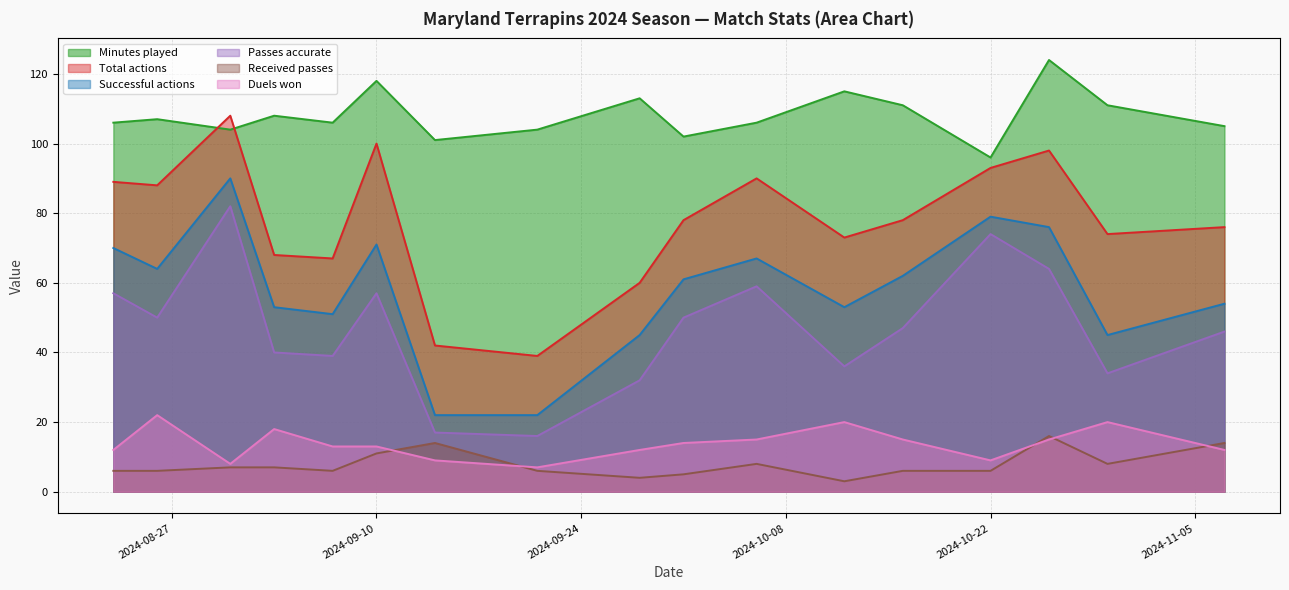

How many categories are shown in the chart?

17